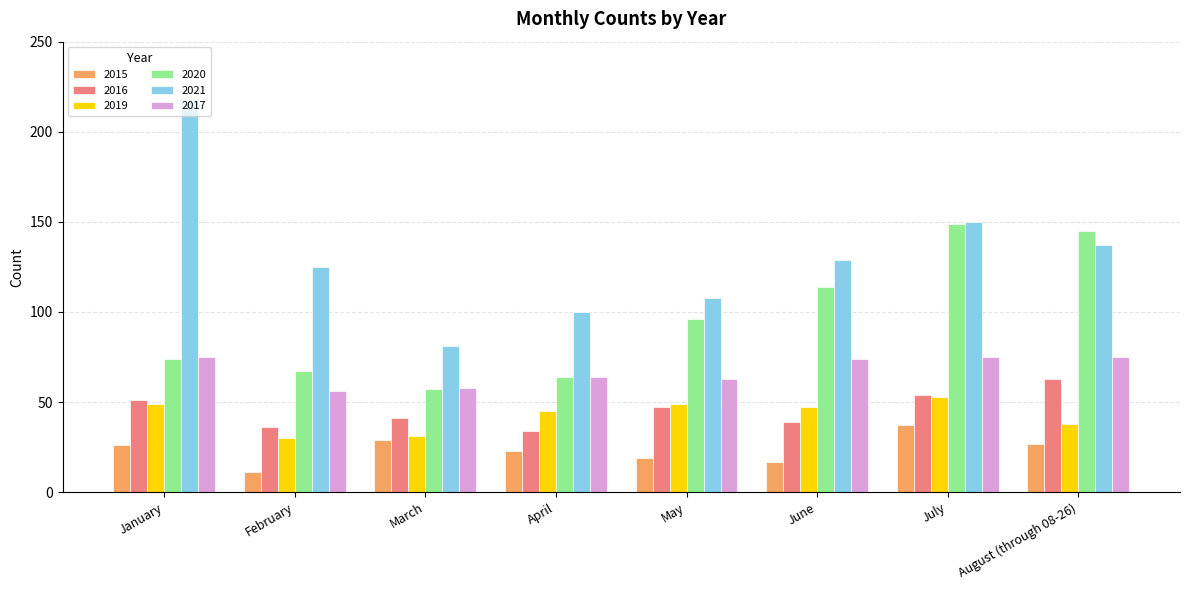

The value of 2016 at February is 36. True or false?

True